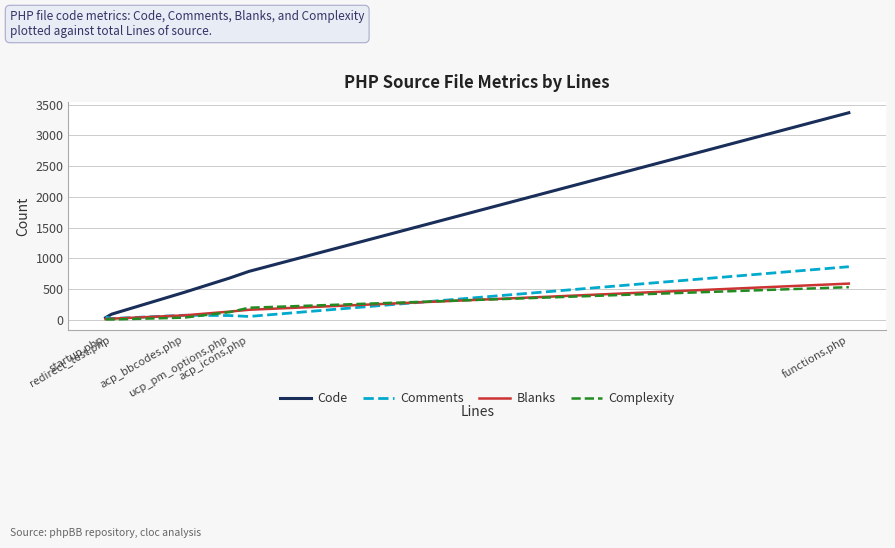

How many times do Comments and Code cross each other?

1